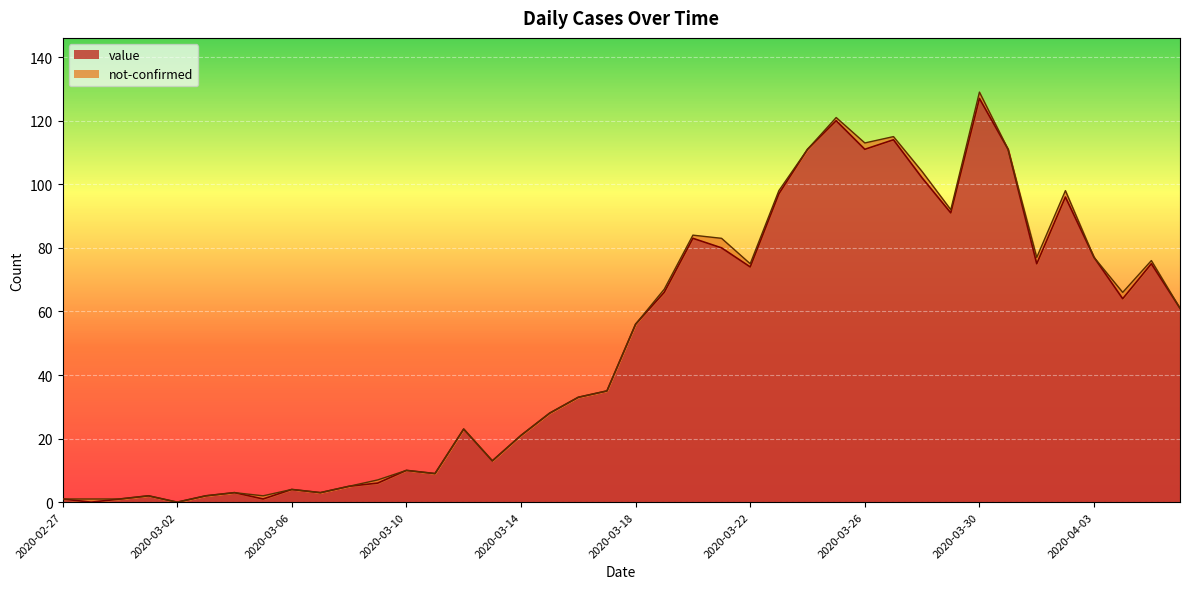

True or false: the data shows 33 at 2020-03-23.

False